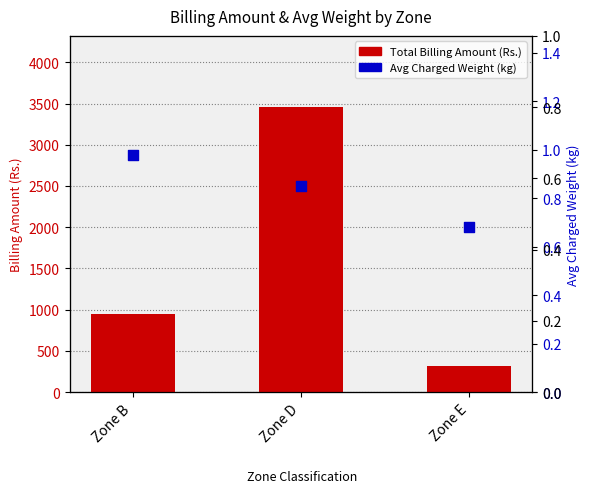

Which series reaches the minimum Y coordinate?

Avg Charged Weight